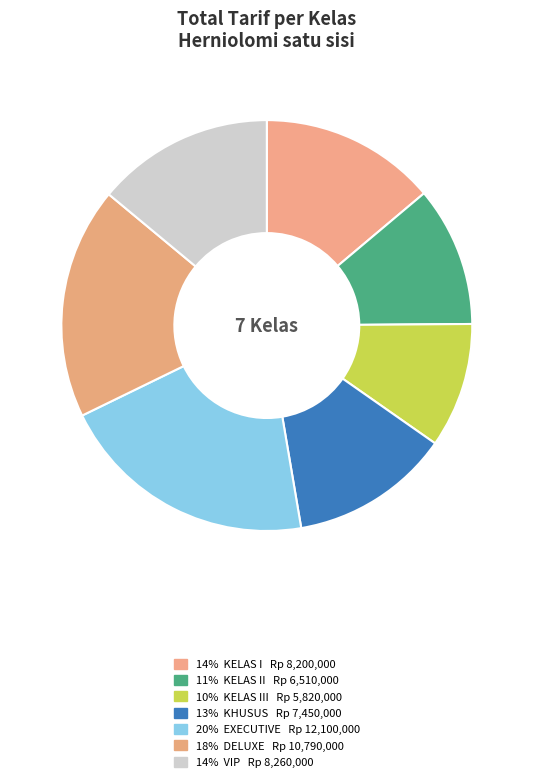

Rank the categories by value from lowest to highest.

KELAS III, KELAS II, KHUSUS, KELAS I, VIP, DELUXE, EXECUTIVE